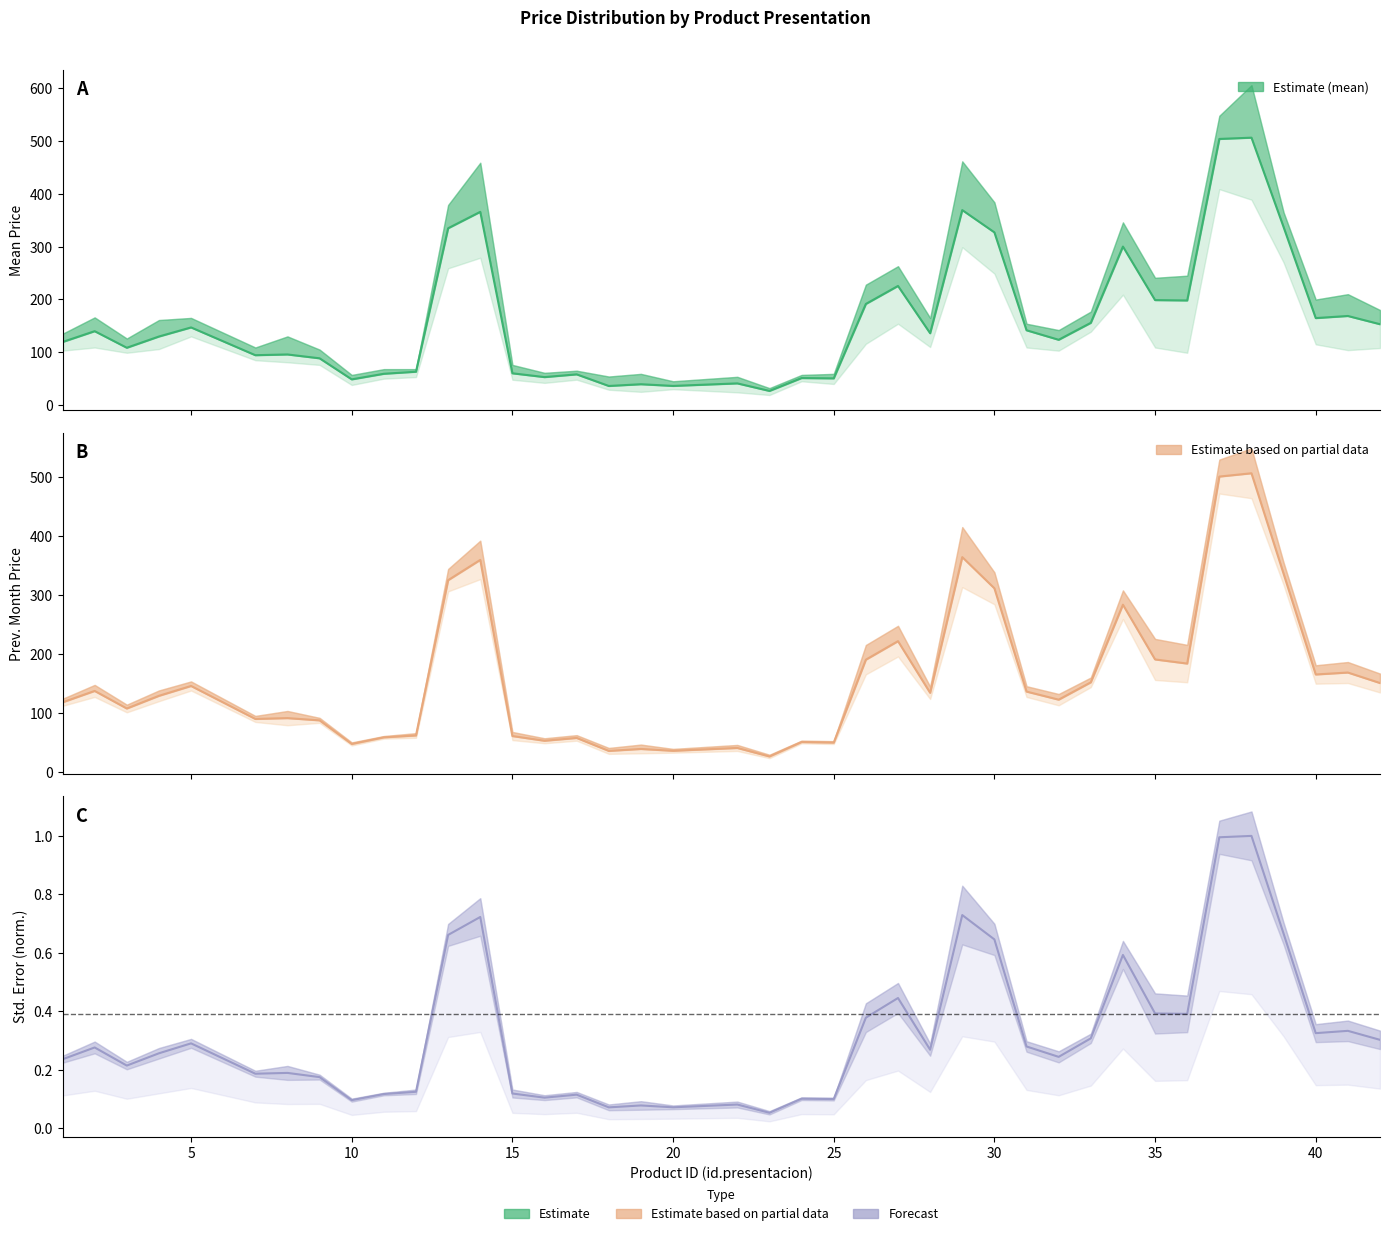

How many interior local peaks does the ppdm_anterior series have?

13